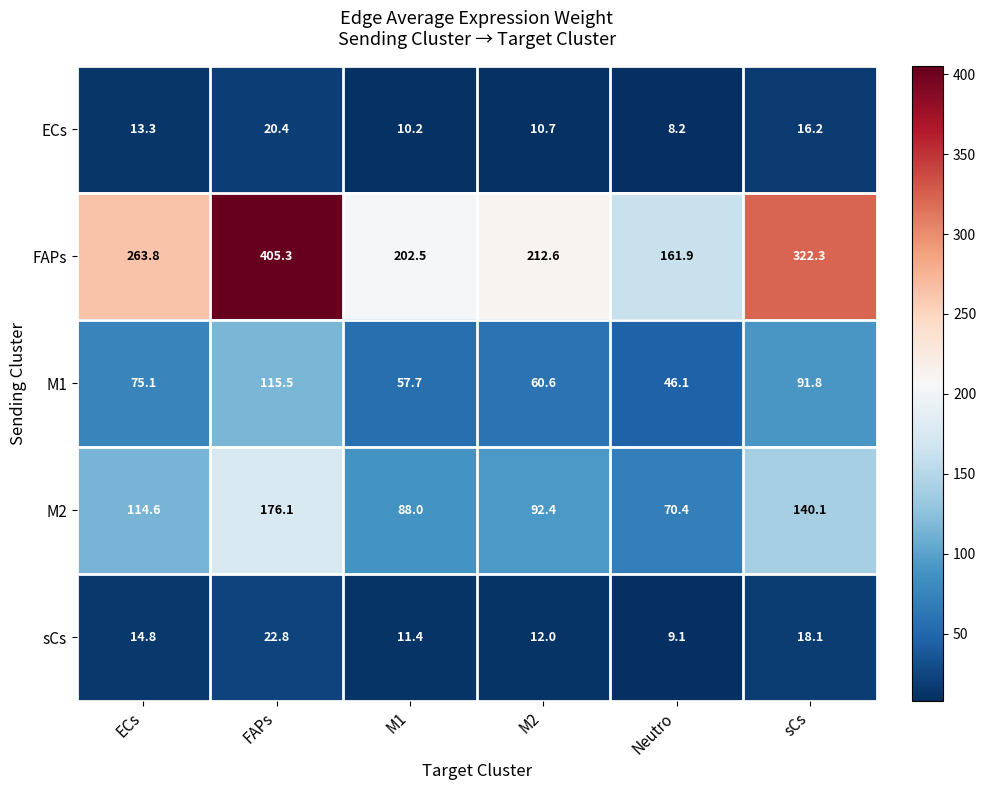

Which category has the highest value across all series?

FAPs